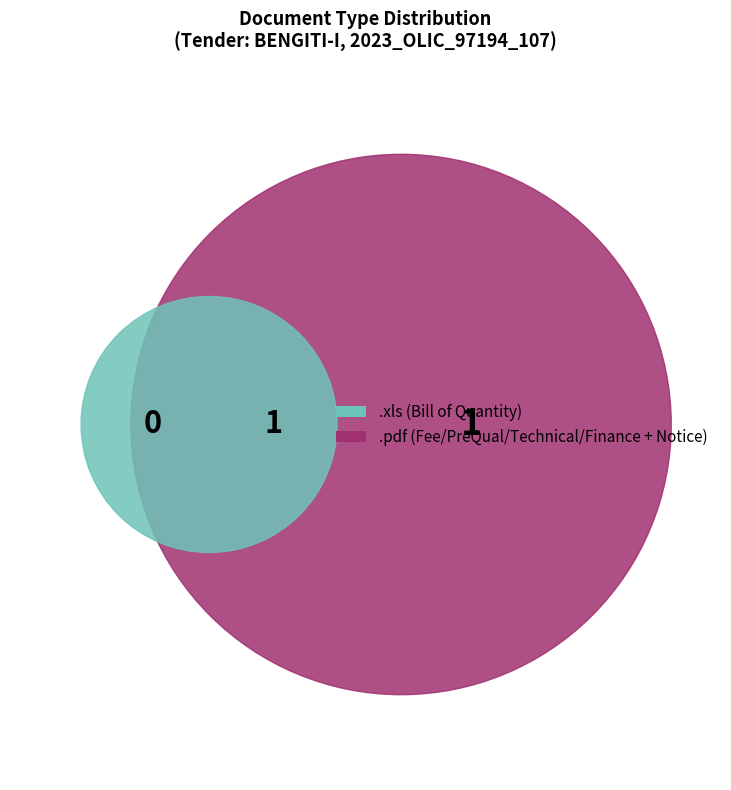

To the nearest percent, what is the difference between the largest and smallest slice percentages?

33%